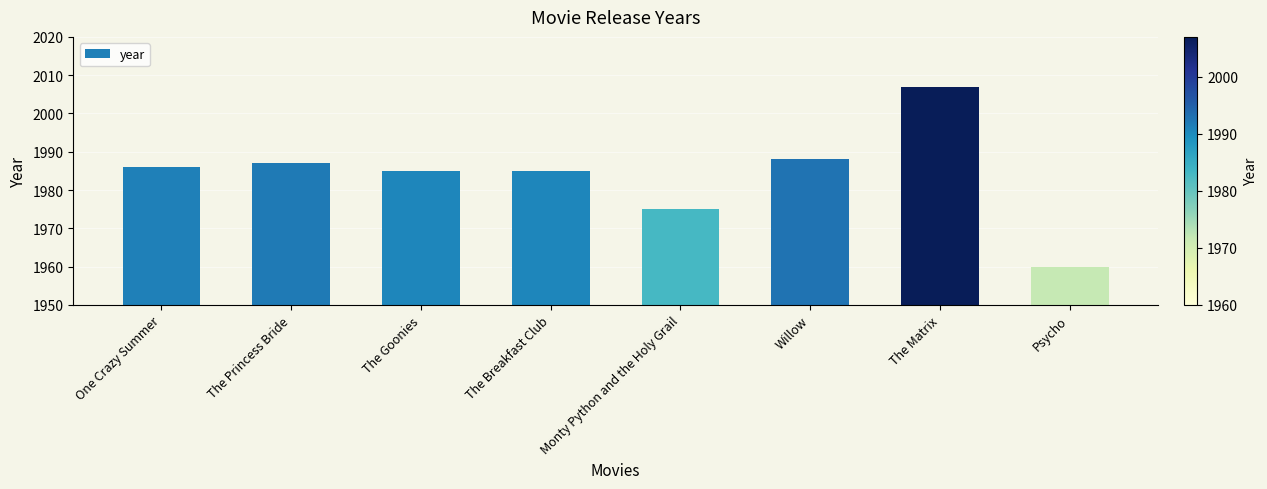

Approximately how many times larger is the value at The Goonies compared to Willow?

1.0